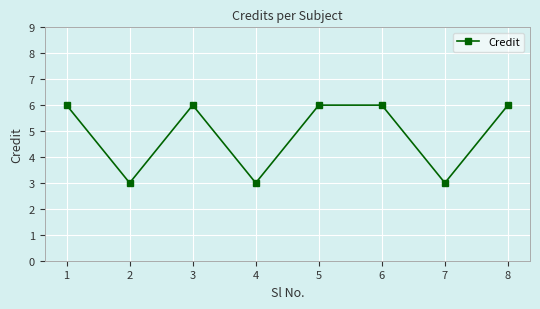

Does the chart have visible grid lines?

Yes